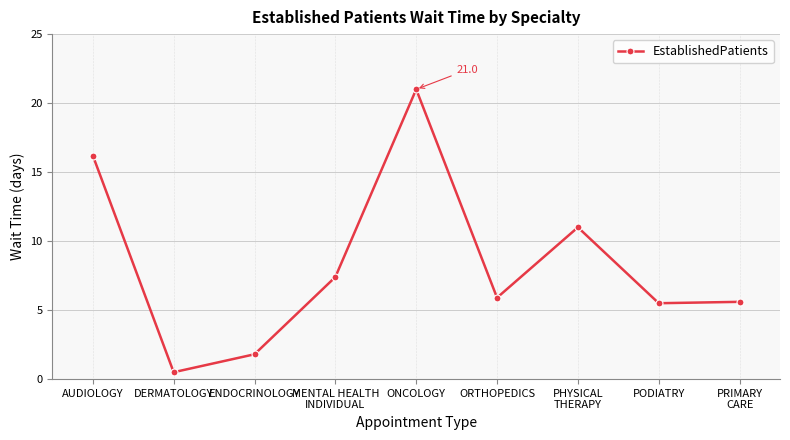

What is the sum of the values at ONCOLOGY and ENDOCRINOLOGY?

22.8